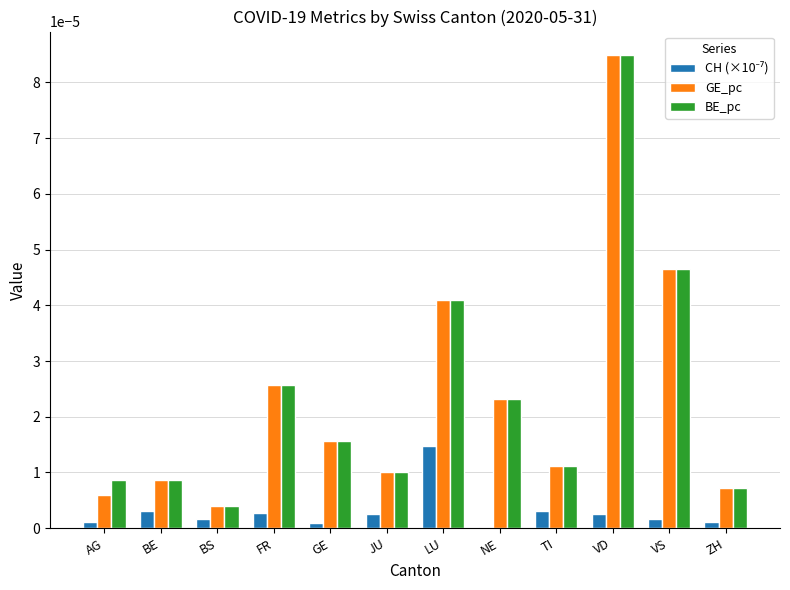

Which label corresponds to the largest value in the chart?

VD